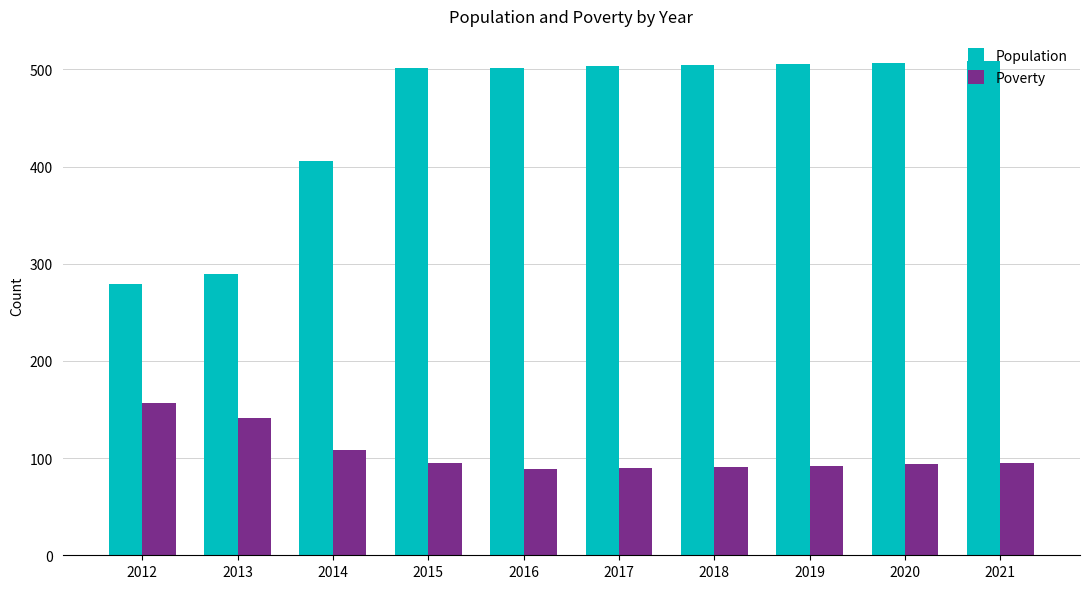

Which series has the largest range (max minus min)?

Population